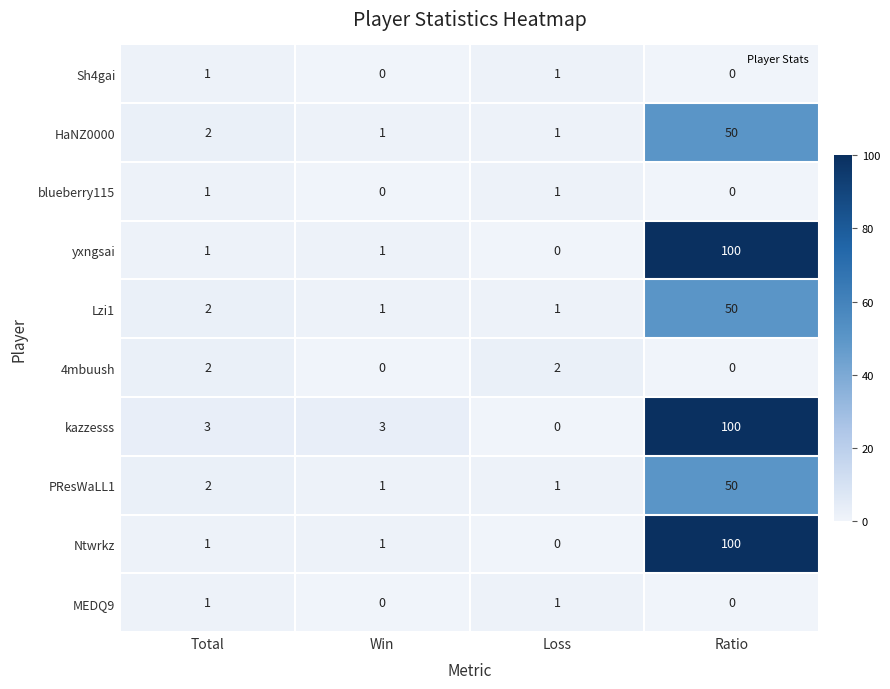

How many series are shown in this chart?

10